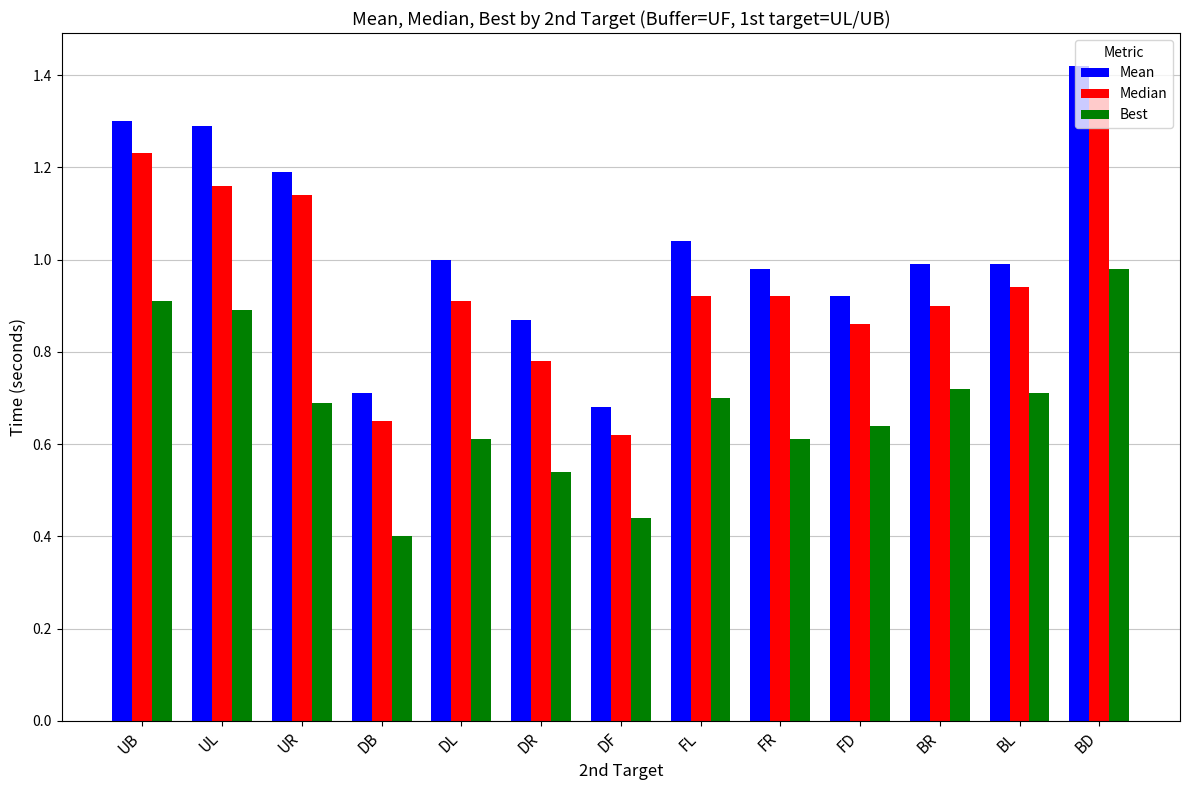

Which series changed the most between UR and FR?

Median